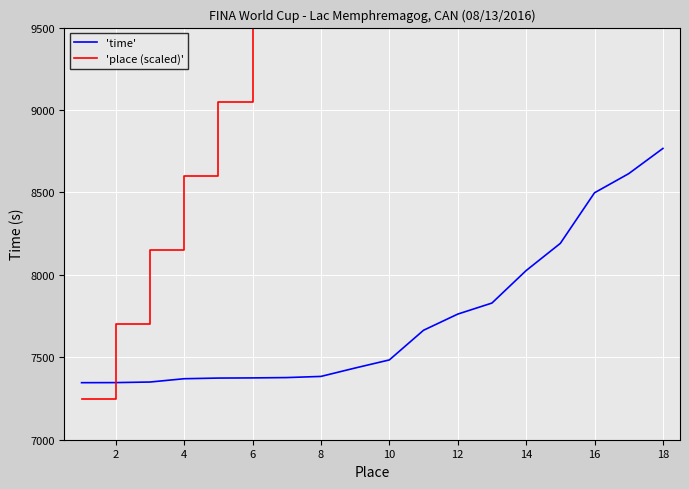

The value of 'time' at 4 is 7370.0. True or false?

True